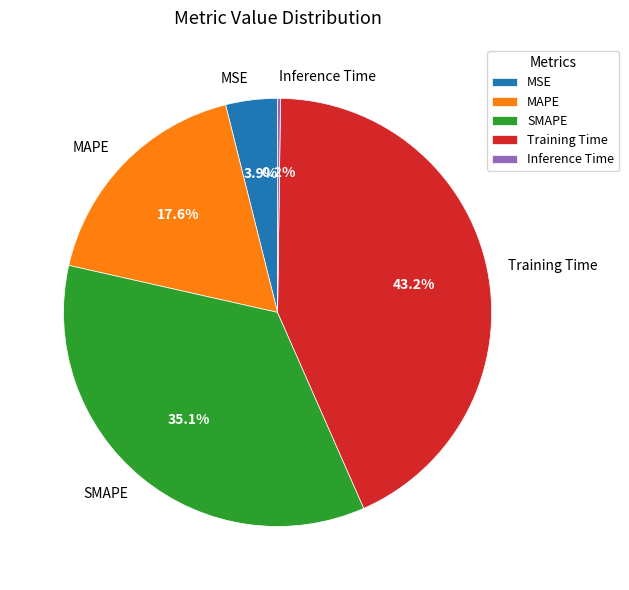

Which has a higher value, Training Time or MSE?

Training Time